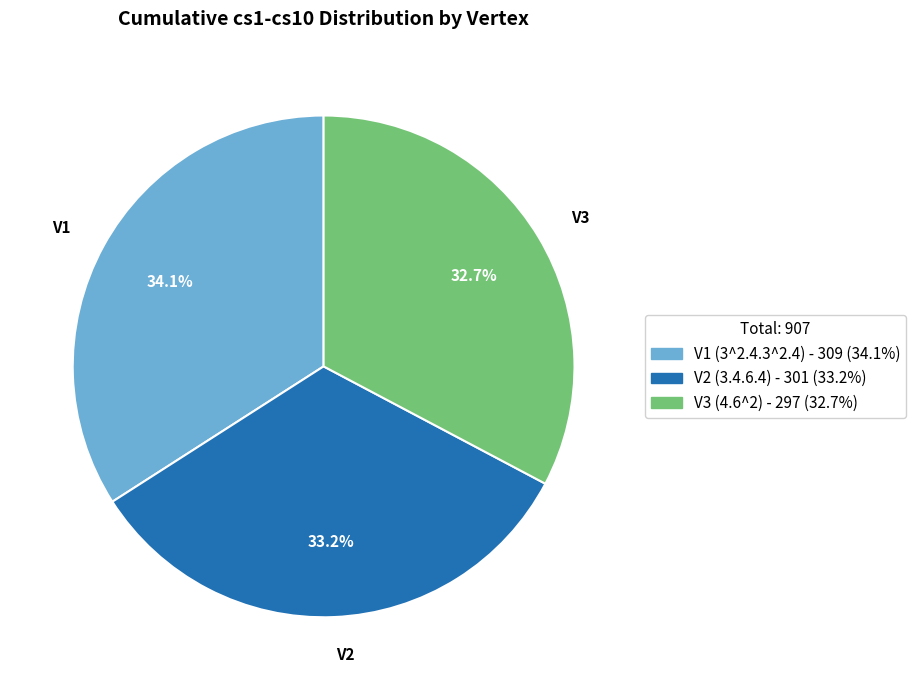

The V3 slice represents 33% of the pie. True or false?

True